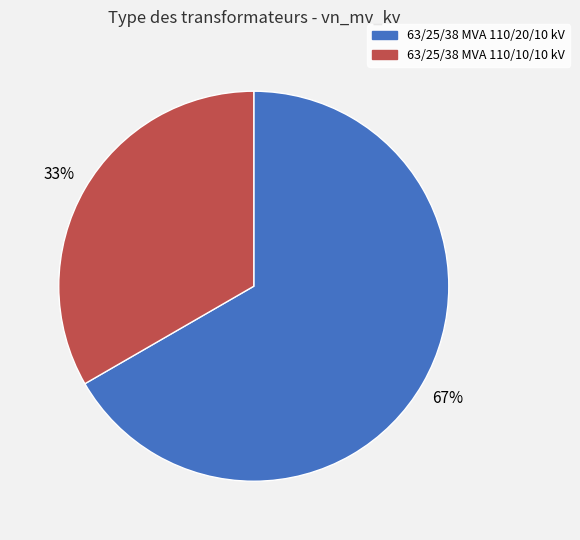

The 63/25/38 MVA 110/20/10 kV slice represents 52% of the pie. True or false?

False